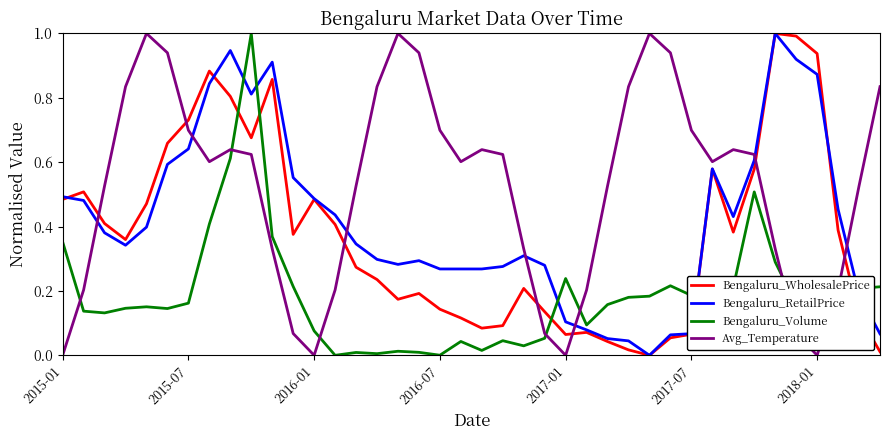

True or false: Bengaluru_RetailPrice and Bengaluru_Volume cross at least once.

True